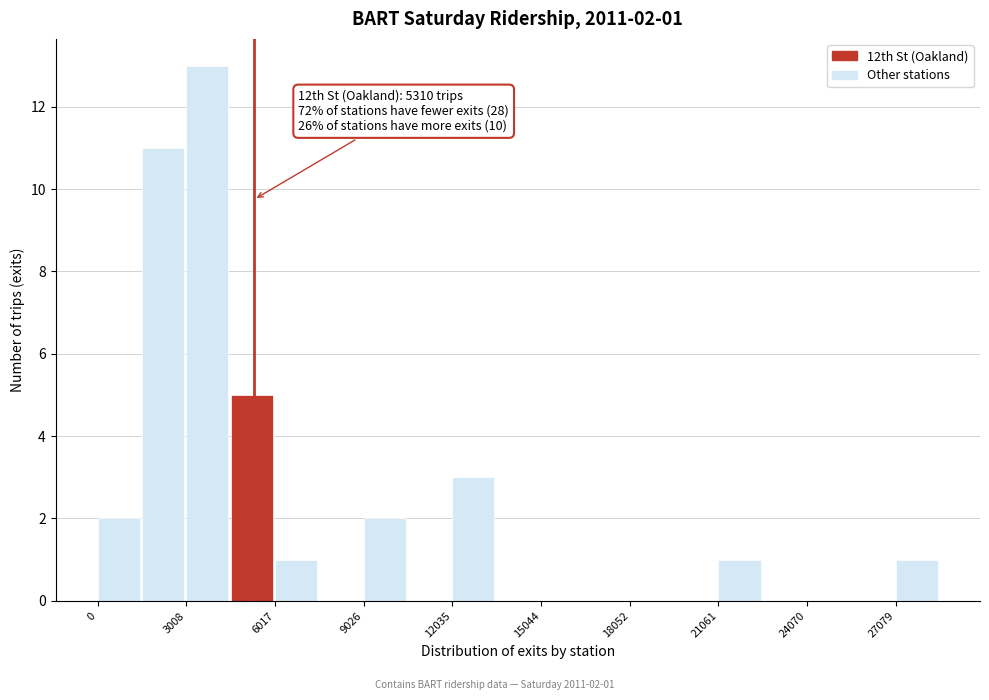

Read against the x-axis, roughly where is the centre of the tallest bar?

3500